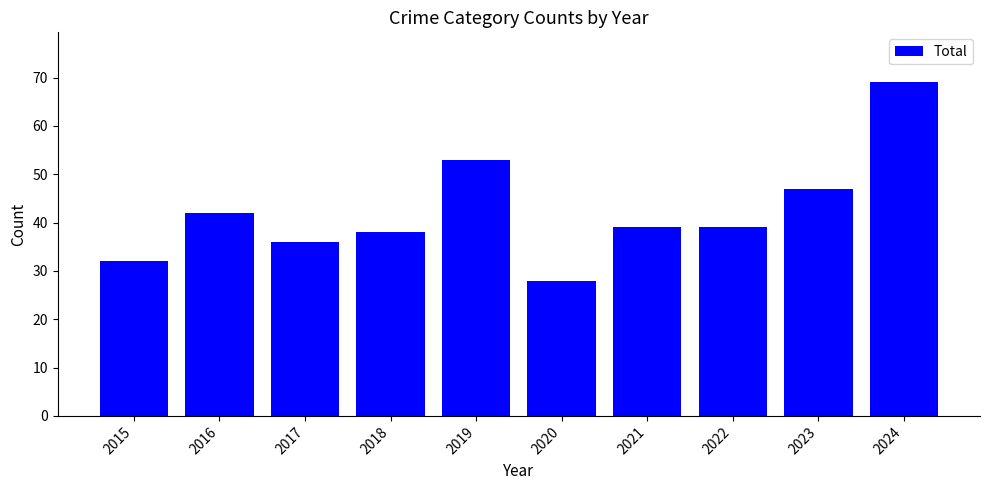

The chart shows a value of 42 at 2016. True or false?

True